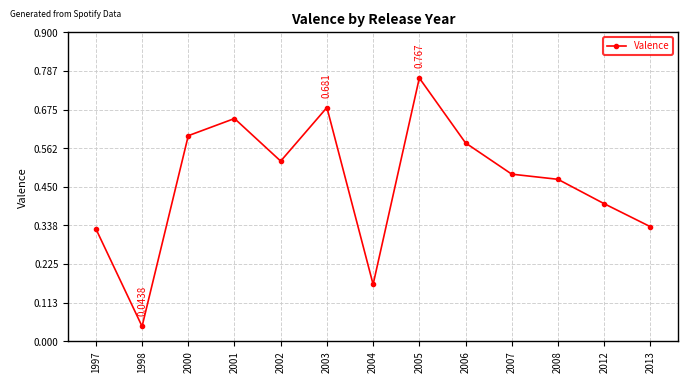

True or false: the data has more than 1 interior local peaks.

True